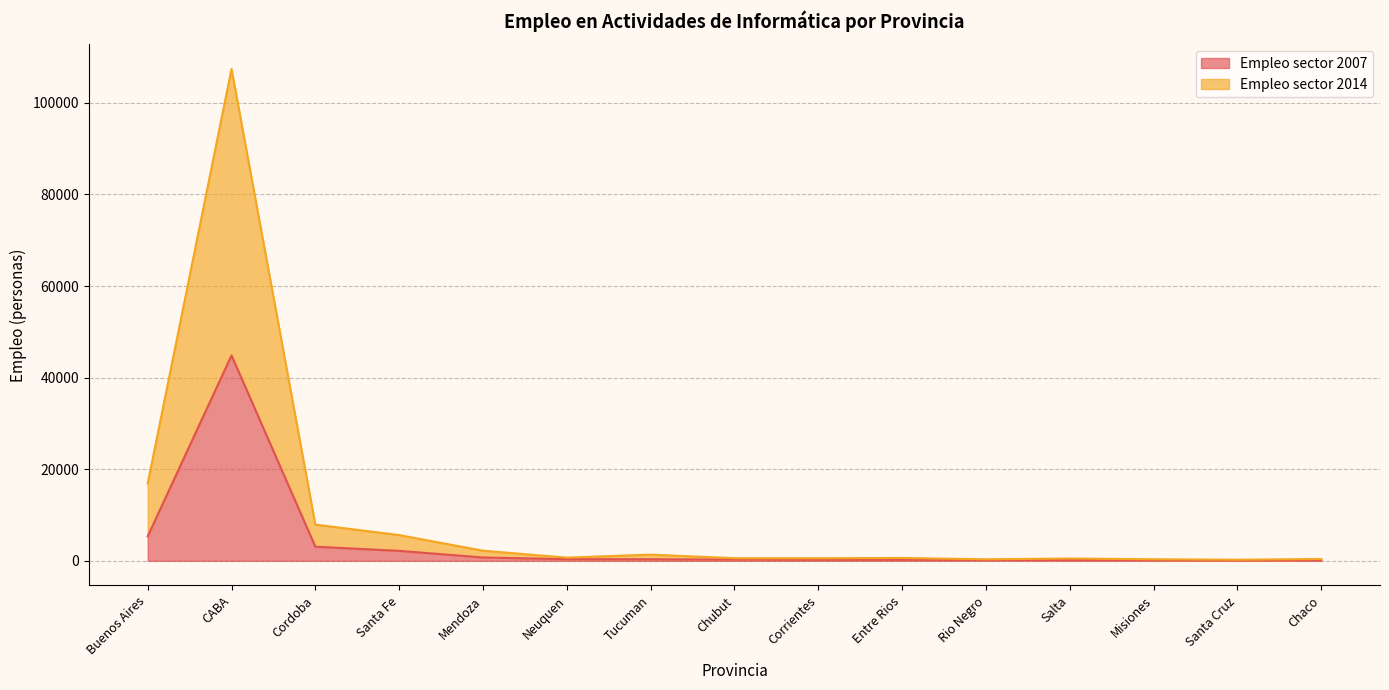

What is the spread (max minus min) of values at Tucuman?

1010.8